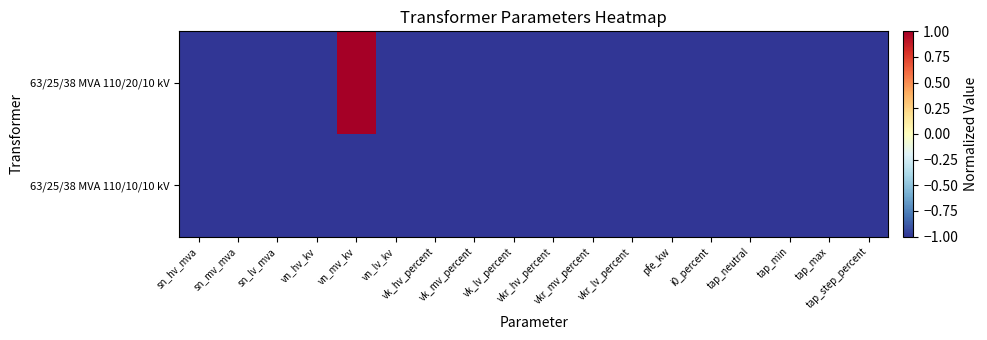

What is the greatest value displayed?

1